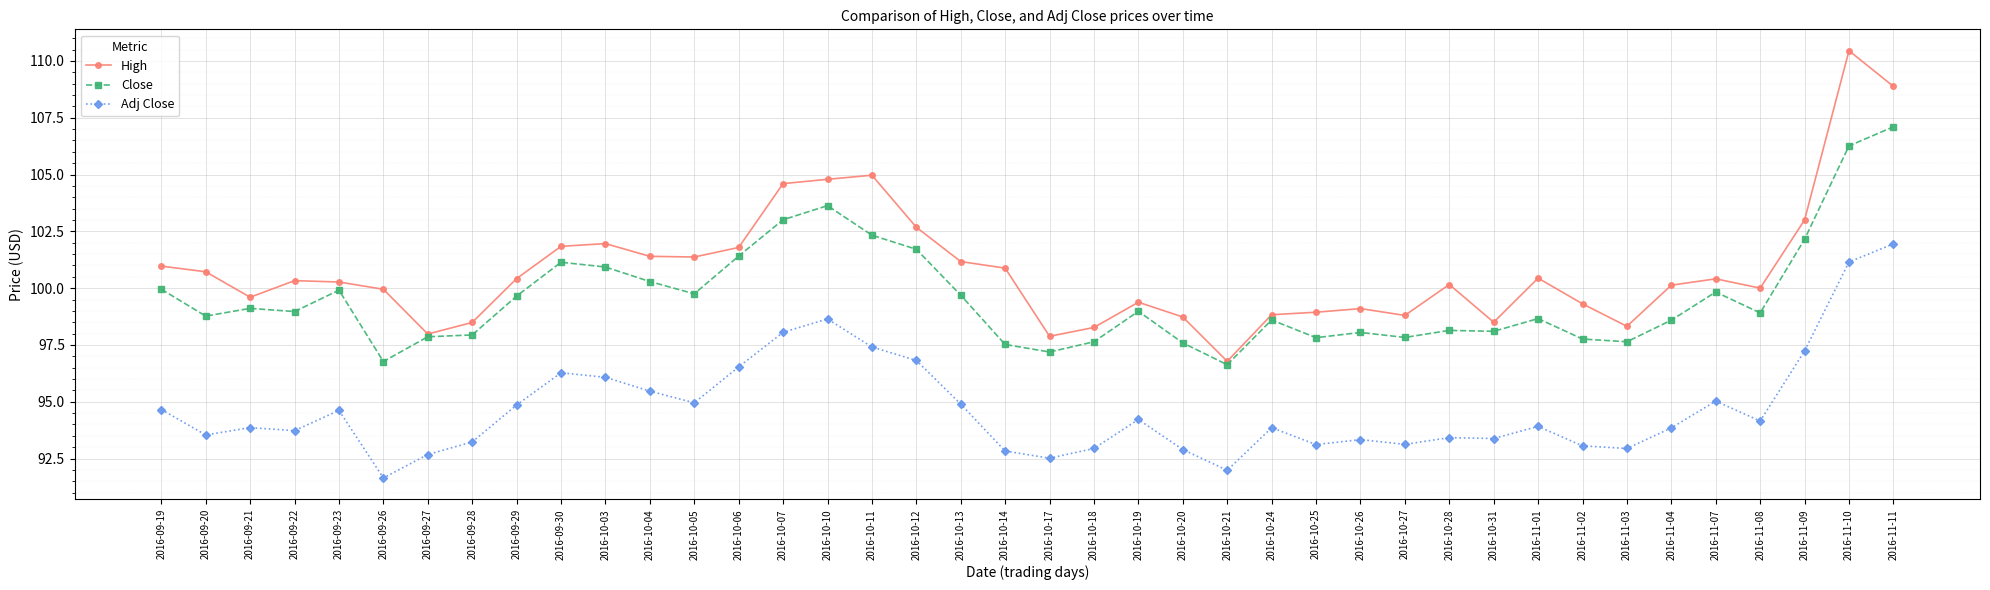

How many lines are shown in the chart?

3